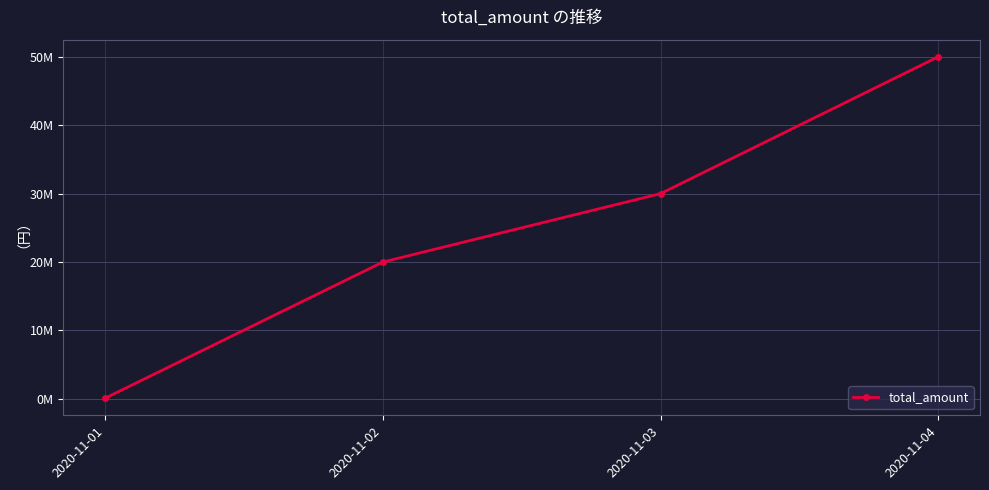

What is the difference between the maximum and minimum values?

49900000